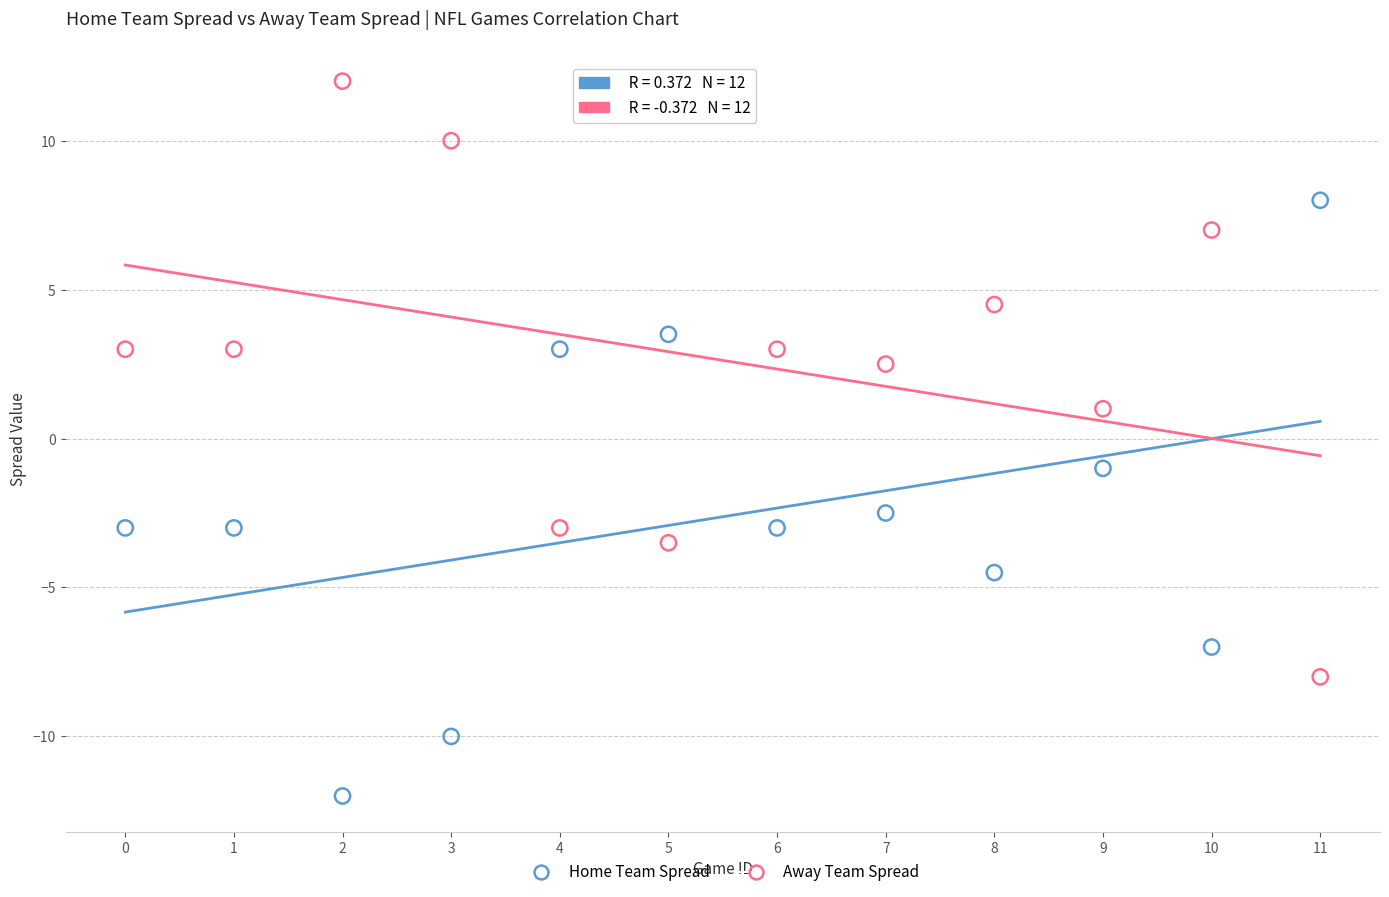

Which series contains the highest Y value?

Away Team Spread